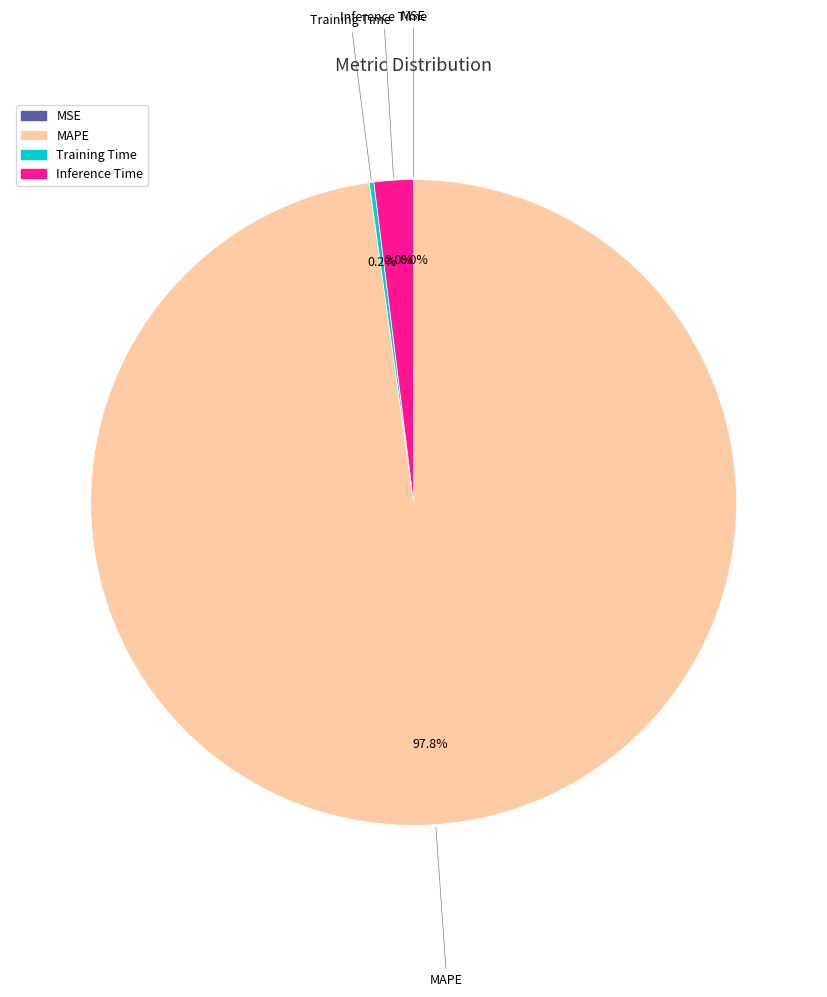

What is the largest slice in the pie chart?

MAPE